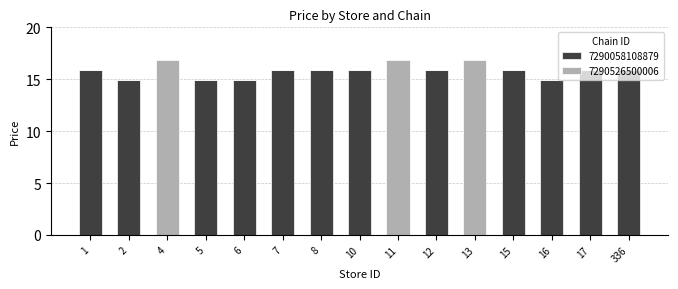

The 7290058108879 series shows 25.9 at 17. True or false?

False